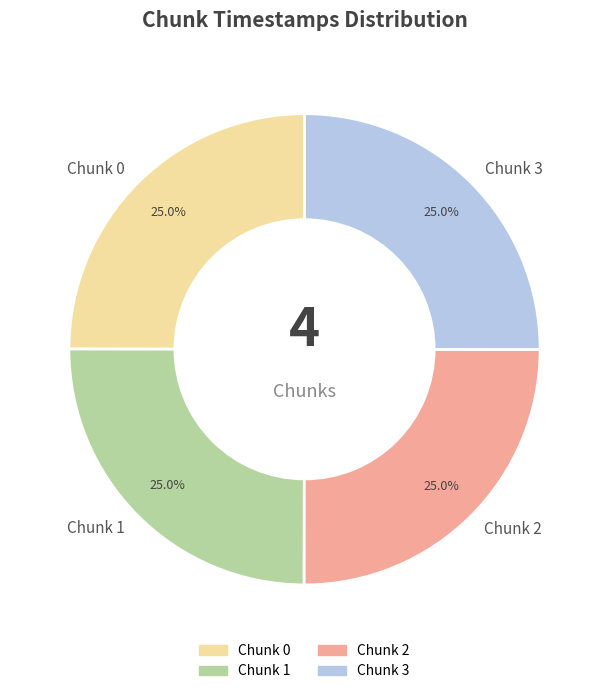

To the nearest percent, what is the average slice percentage?

25%